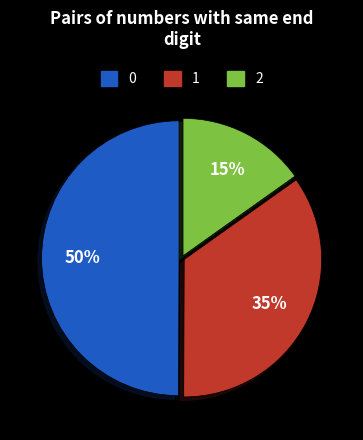

To the nearest percent, what is the difference between the largest and smallest slice percentages?

35%